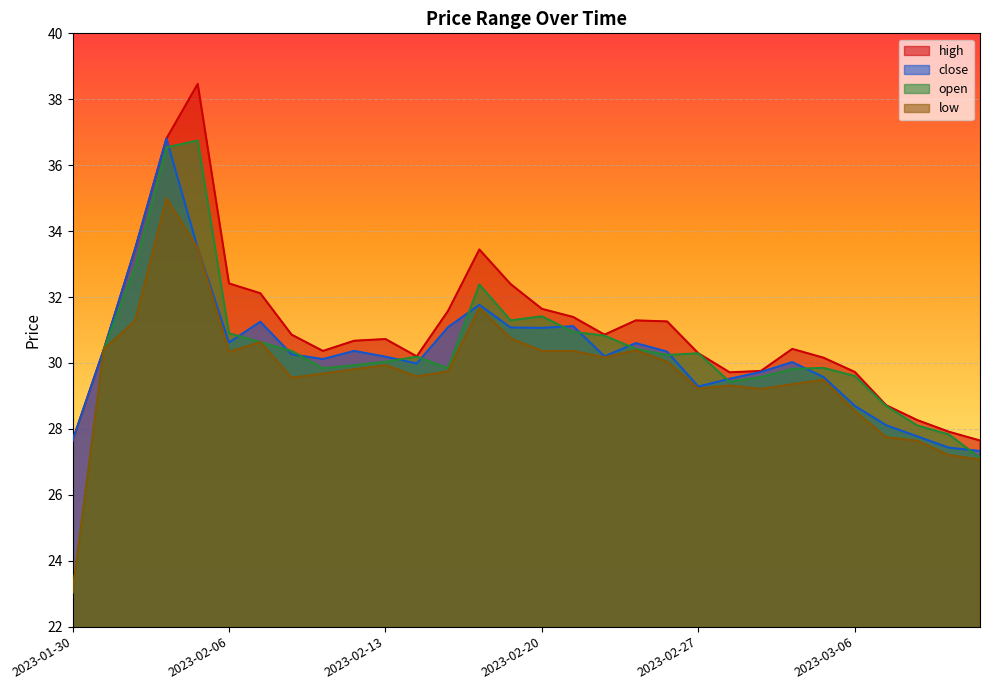

How many data points in open are less than 30?

13